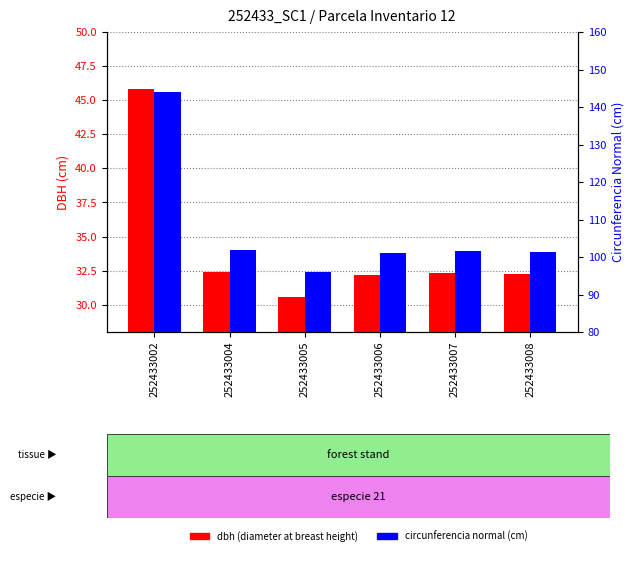

What is the total value across all series at 252433004?

134.2